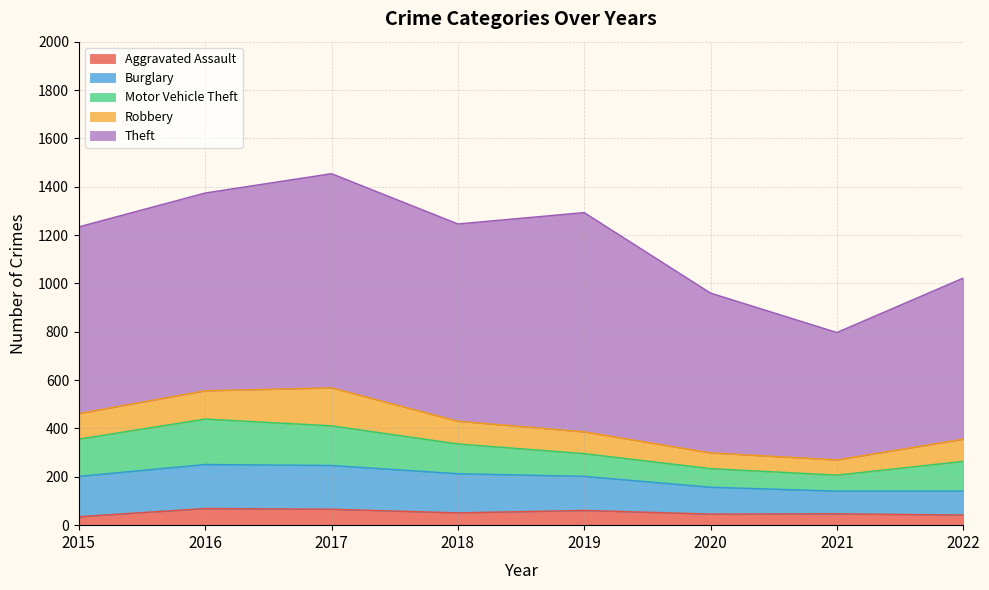

What are all the series names shown in the legend?

Aggravated Assault, Burglary, Motor Vehicle Theft, Robbery, Theft